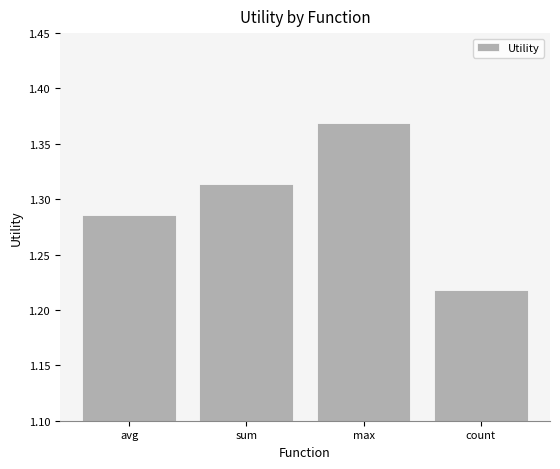

List the labels in order of value, largest first.

max, sum, avg, count